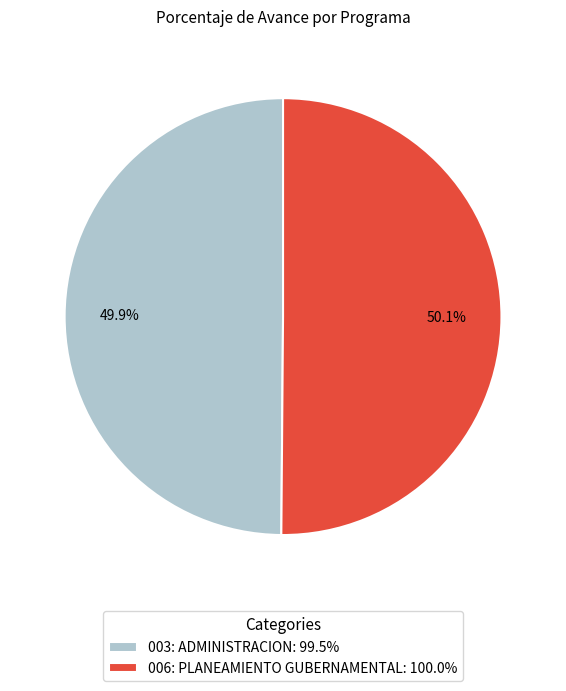

True or false: 006: PLANEAMIENTO GUBERNAMENTAL accounts for 50% of the total.

True